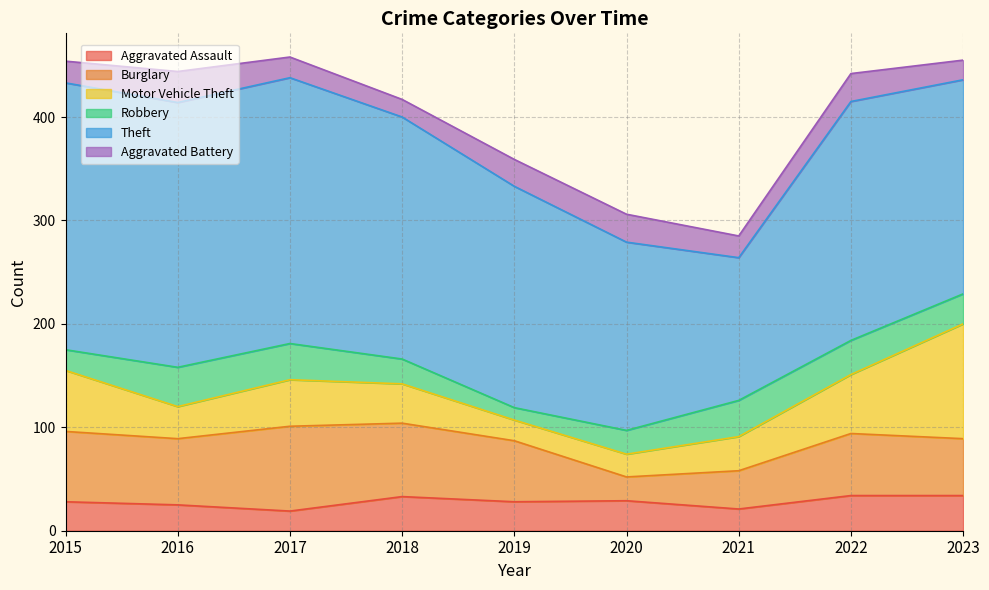

What is the value of the Aggravated Battery point at the 9th from the left?

19